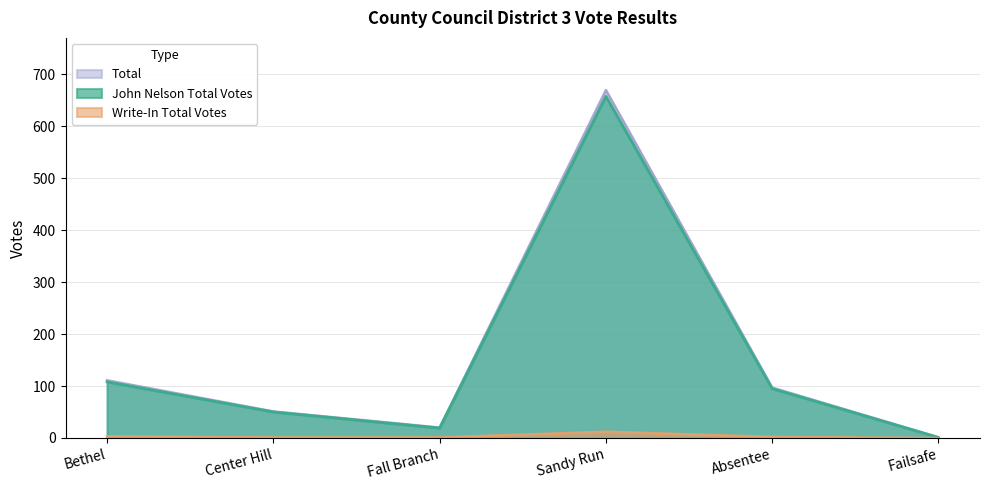

What are all the series names shown in the legend?

Total, John Nelson Total Votes, Write-In Total Votes